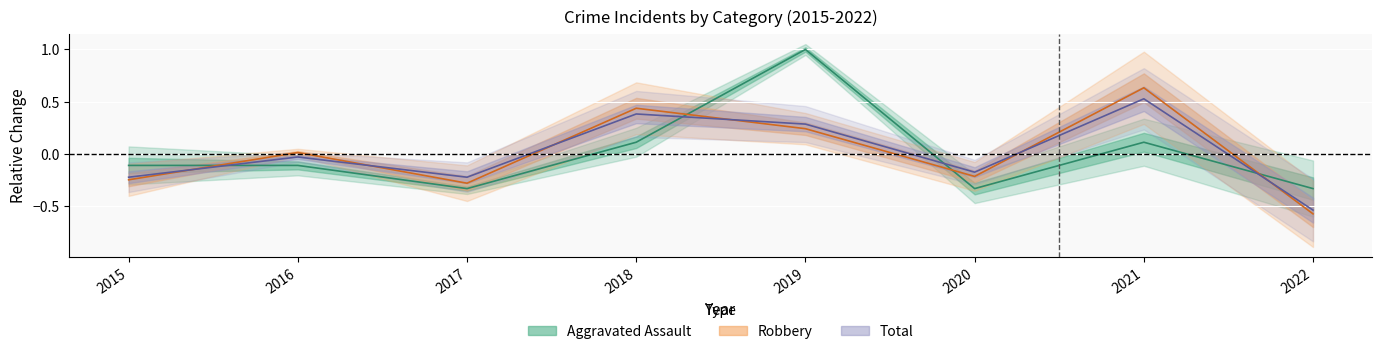

What are all the series names shown in the legend?

Aggravated Assault, Robbery, Total